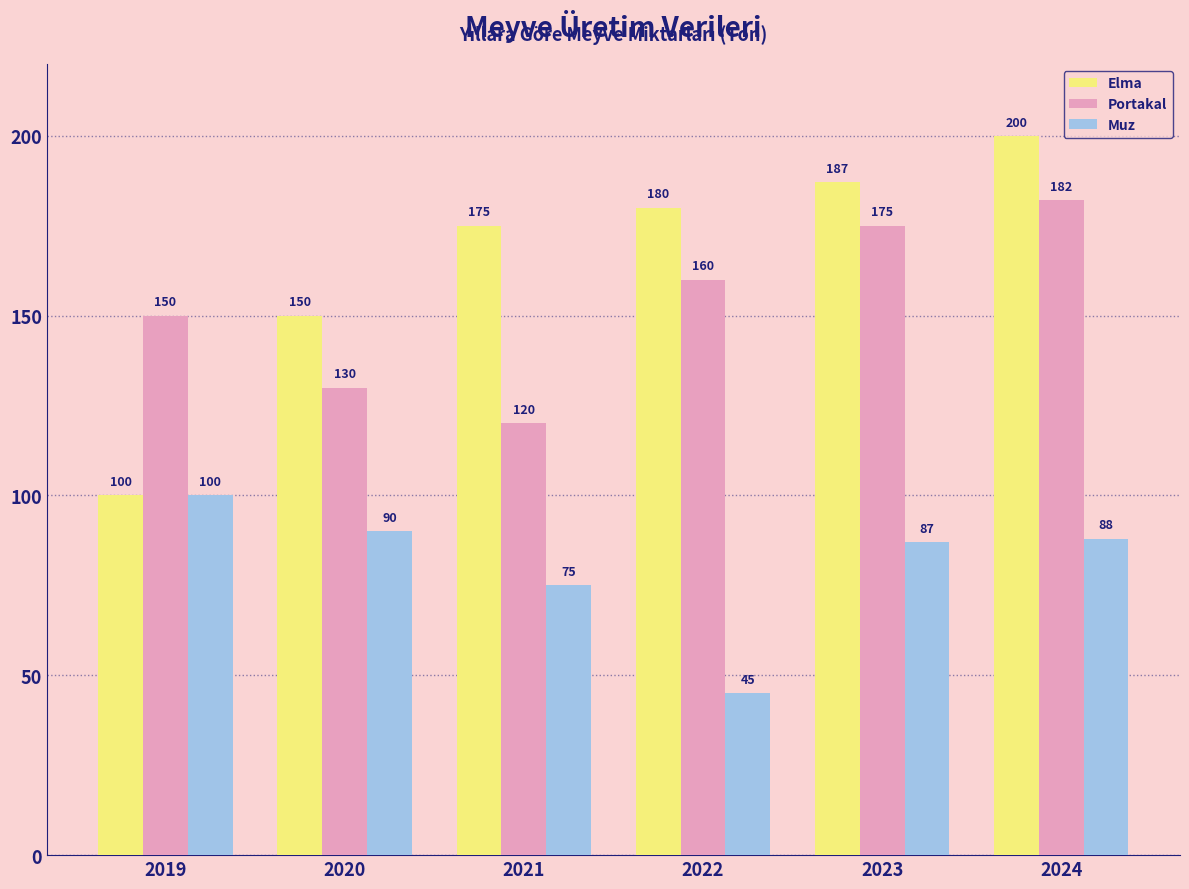

What is the sum of all Portakal values?

917